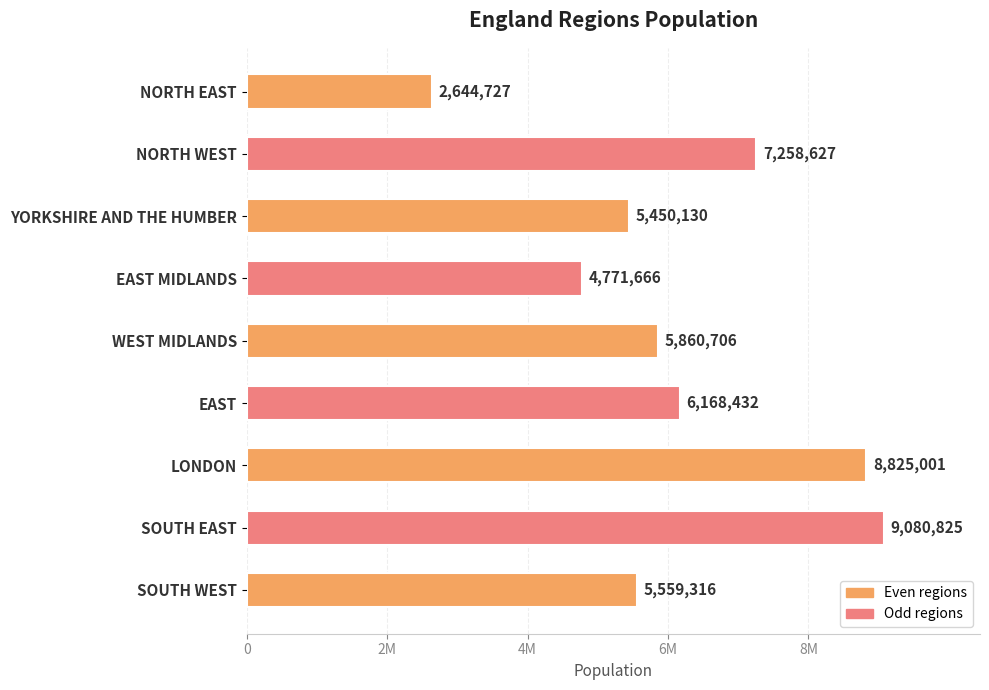

Does the chart contain any negative values?

No